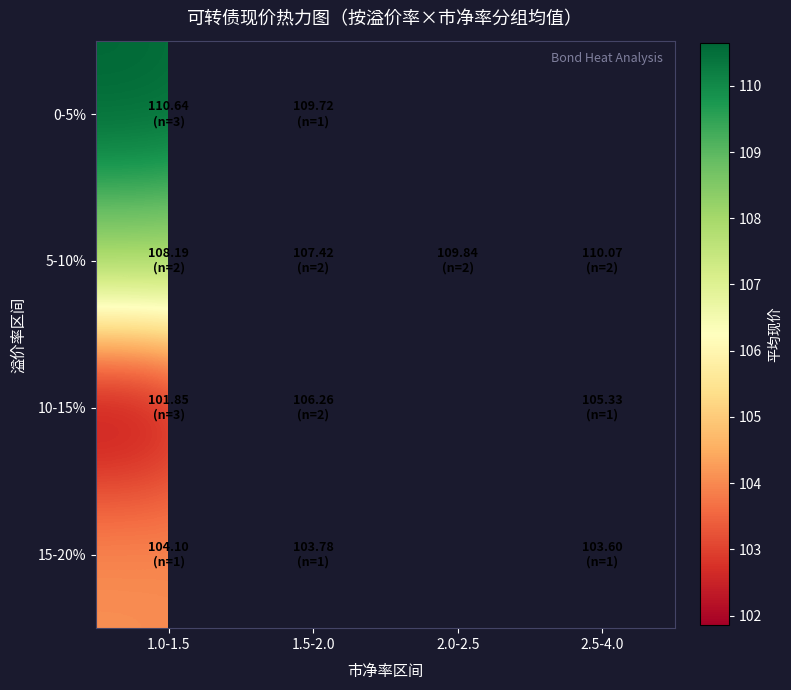

At how many categories does at least one series exceed 104?

4